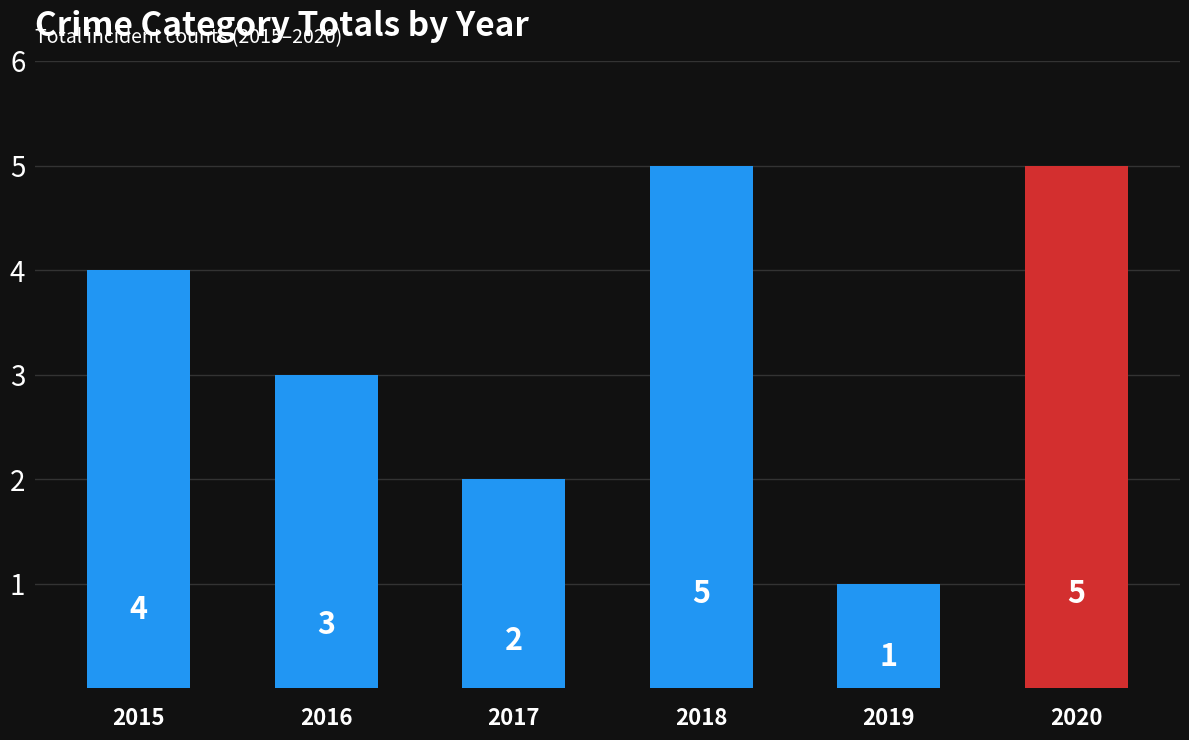

What is the value of the 5th bar from the left?

1